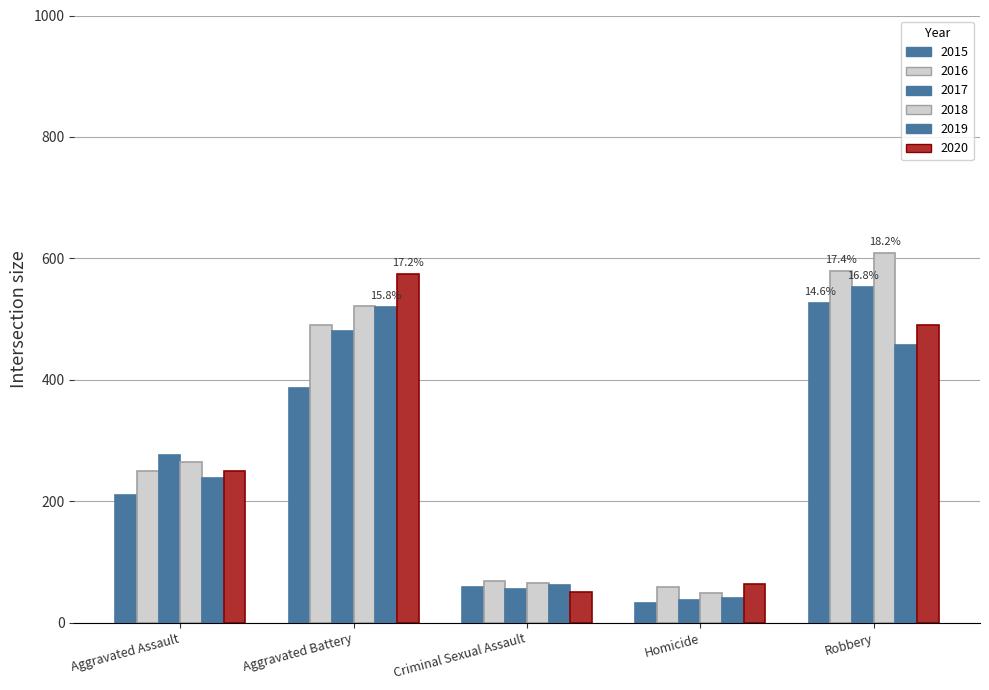

How many data points in 2018 are less than 265?

2